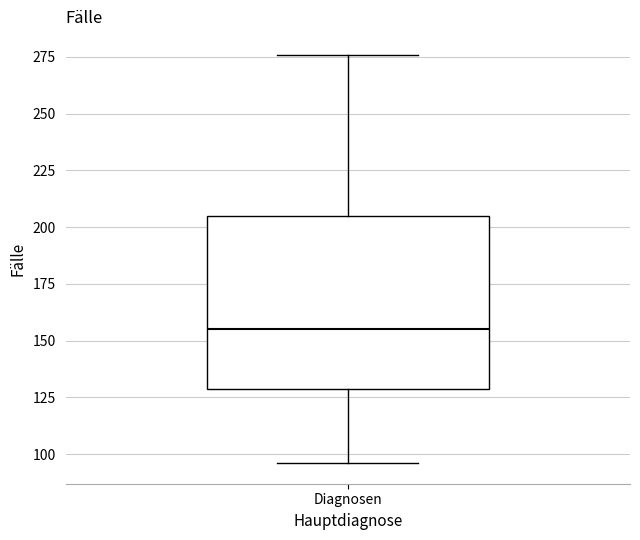

Transcribe this box plot: give where the median line is, the range the box spans, and where the two whiskers end, as read against the y-axis. The values are not printed on the chart, so give them approximately, as read against the axis.

median 155, box 130 to 205, whiskers 95 to 275